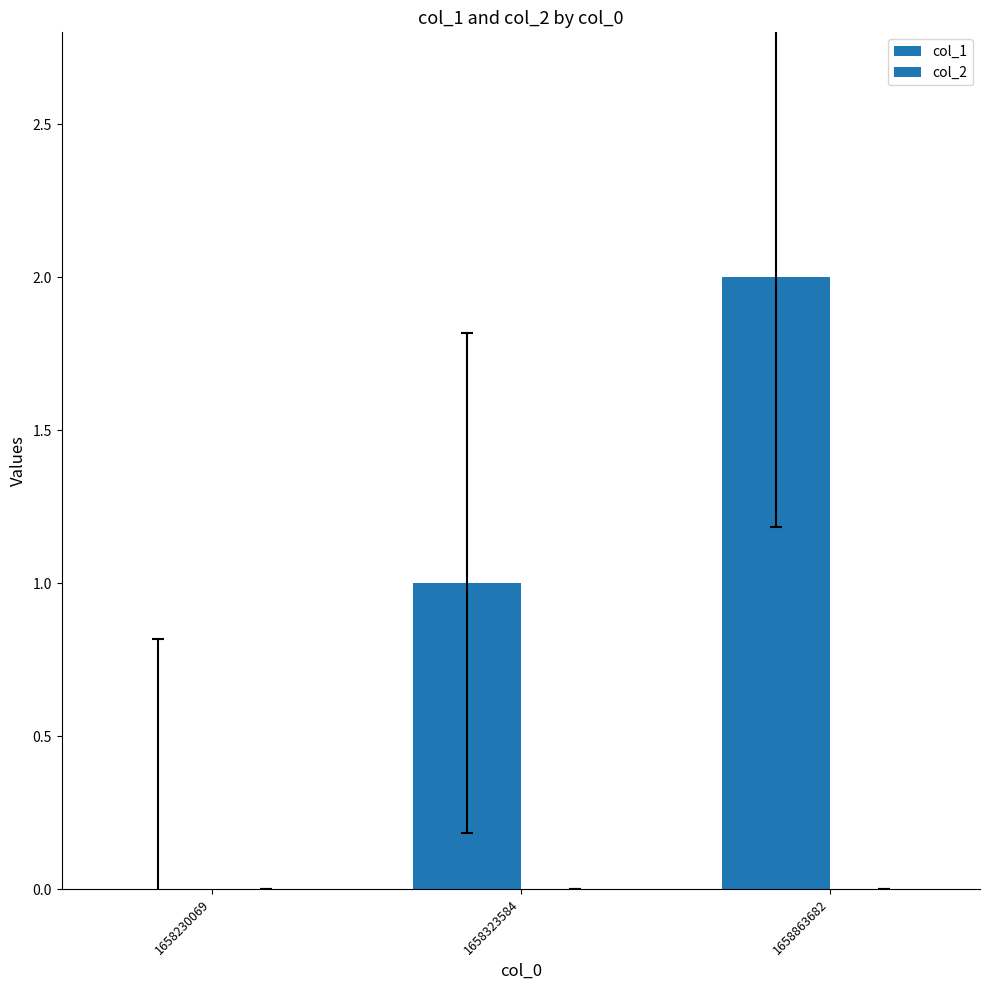

How many data points does each series have?

3